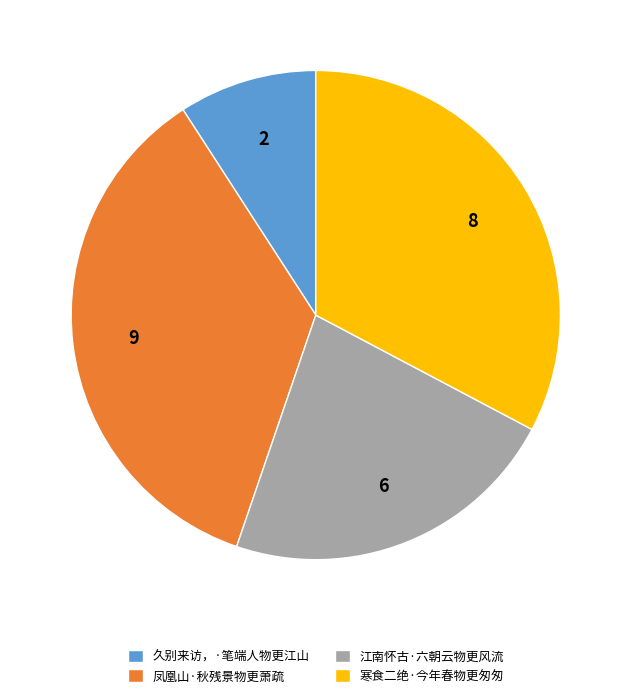

Do 久别来访，·笔端人物更江山 and 江南怀古·六朝云物更风流 together represent more than half of the pie?

No